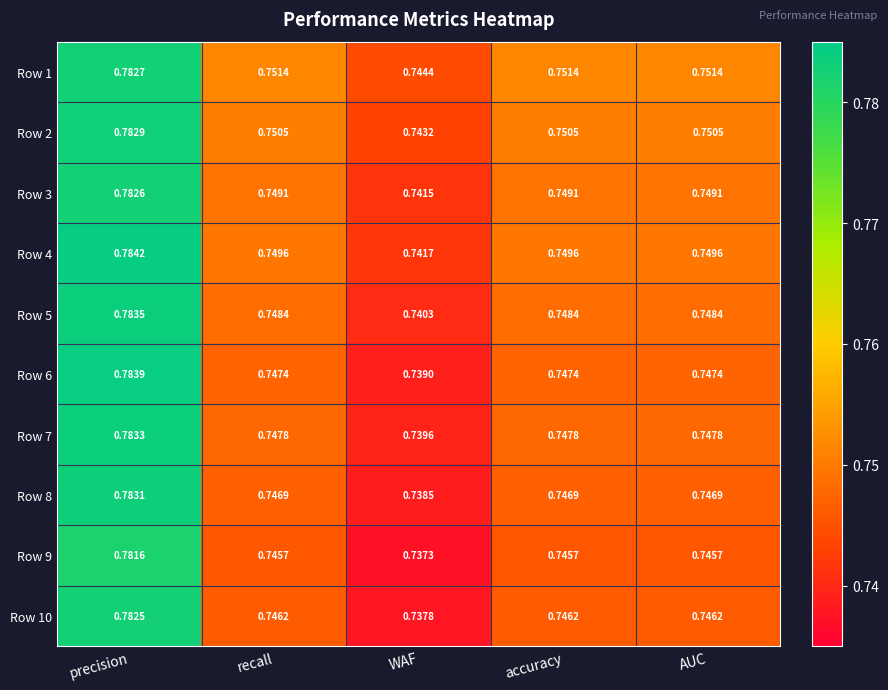

At which label does Row 6 reach its minimum?

WAF